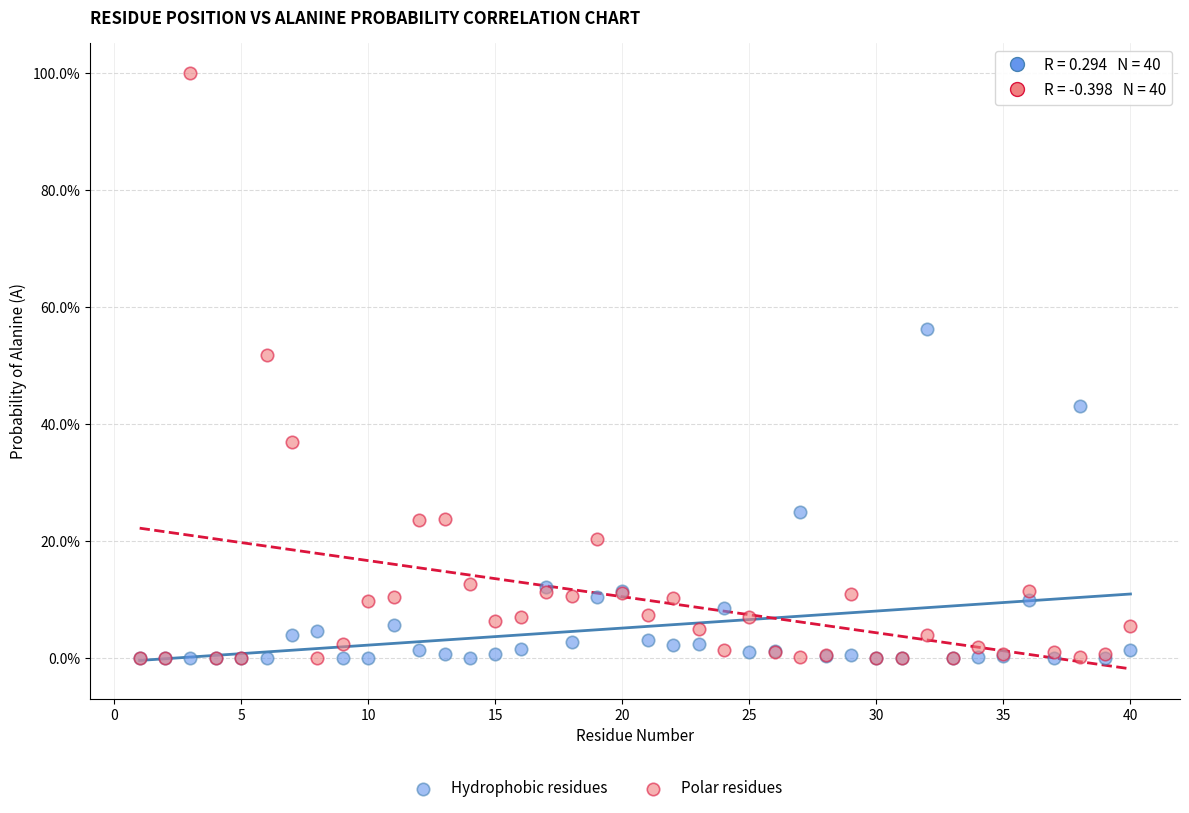

Which series has the widest spread of Y values?

Polar residues